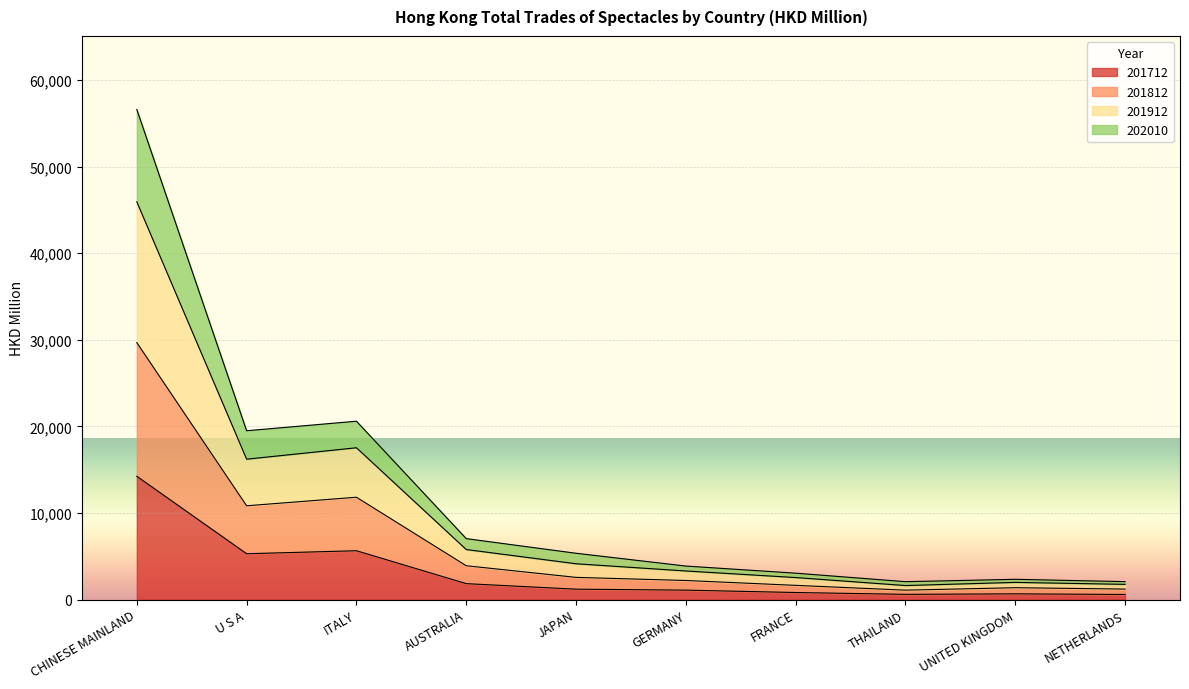

True or false: 202010 and 201812 cross at least once.

False